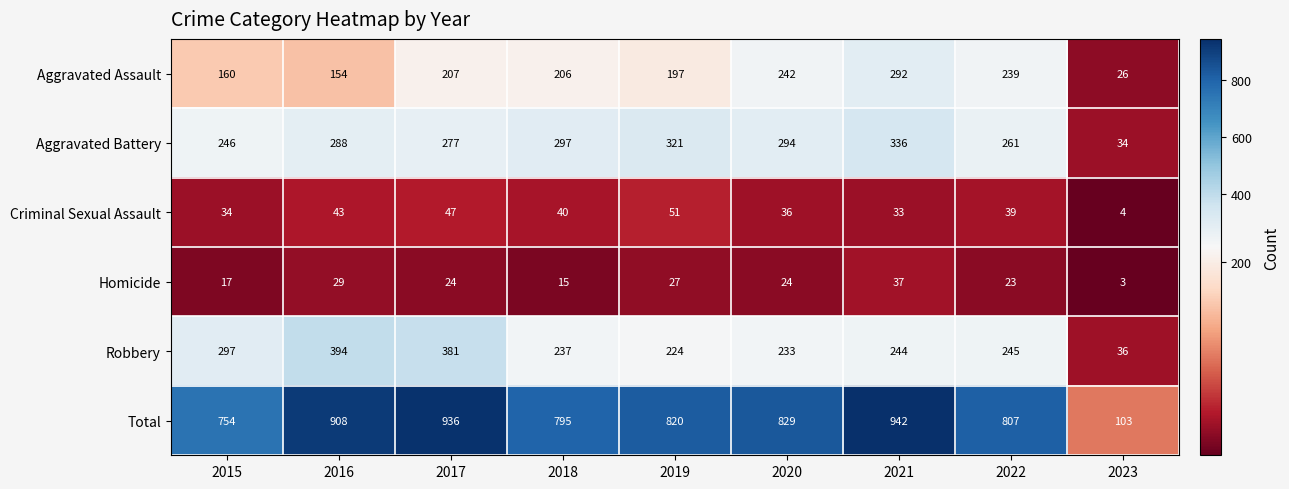

At which label does Total reach its peak?

2021